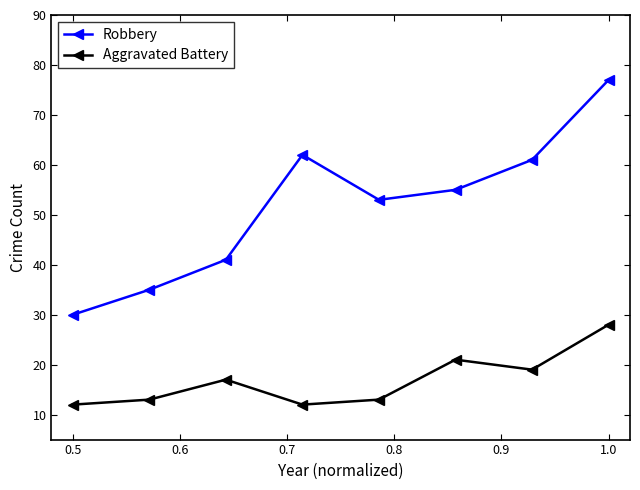

True or false: Aggravated Battery and Robbery intersect in this chart.

False